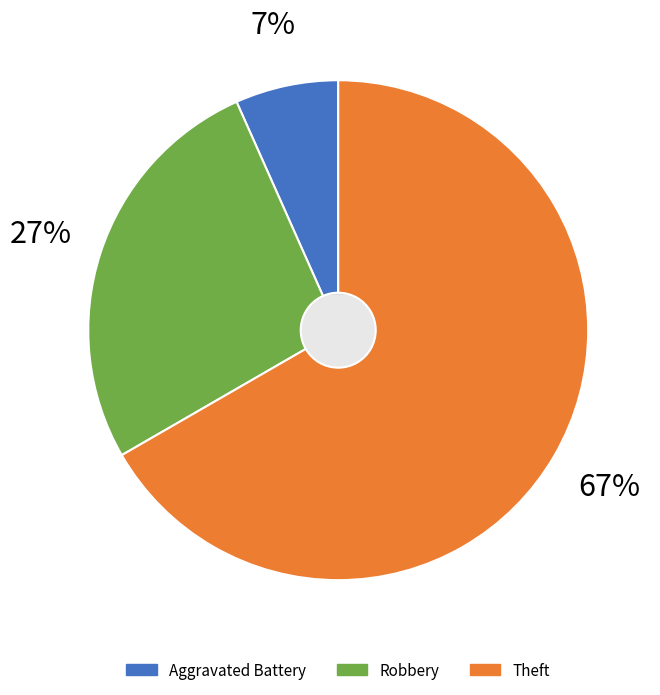

What percentage do Theft and Aggravated Battery together represent?

73.3%